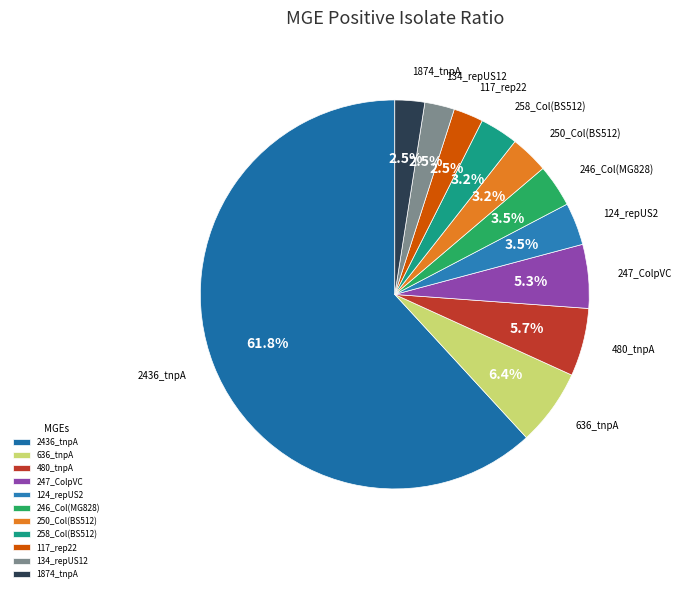

Does 117_rep22 account for over 50% of the chart?

No